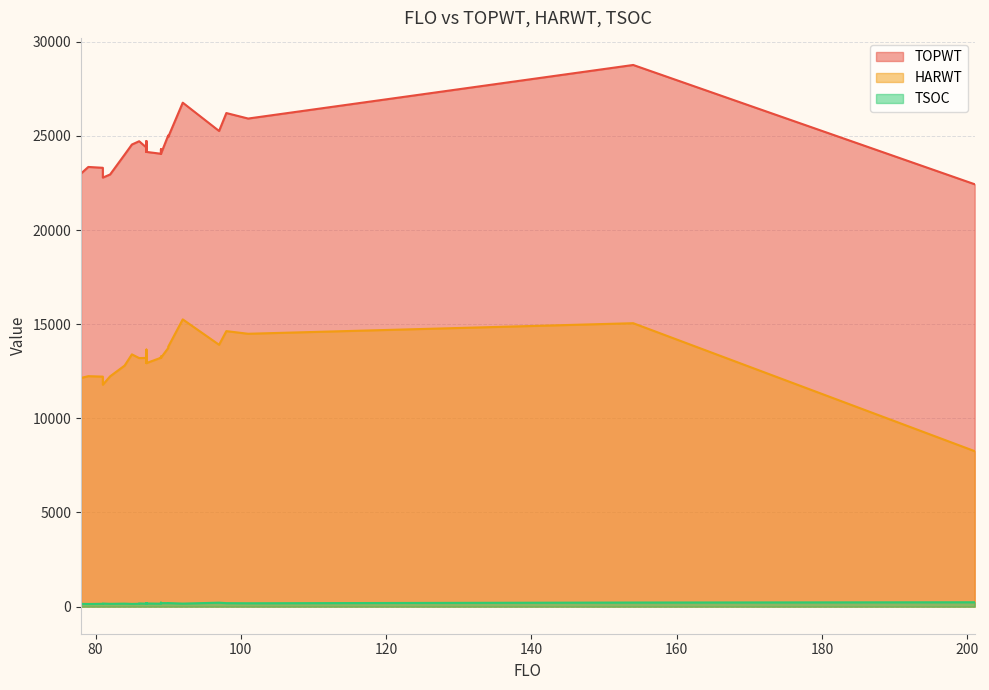

What are all the series names shown in the legend?

TOPWT, HARWT, TSOC